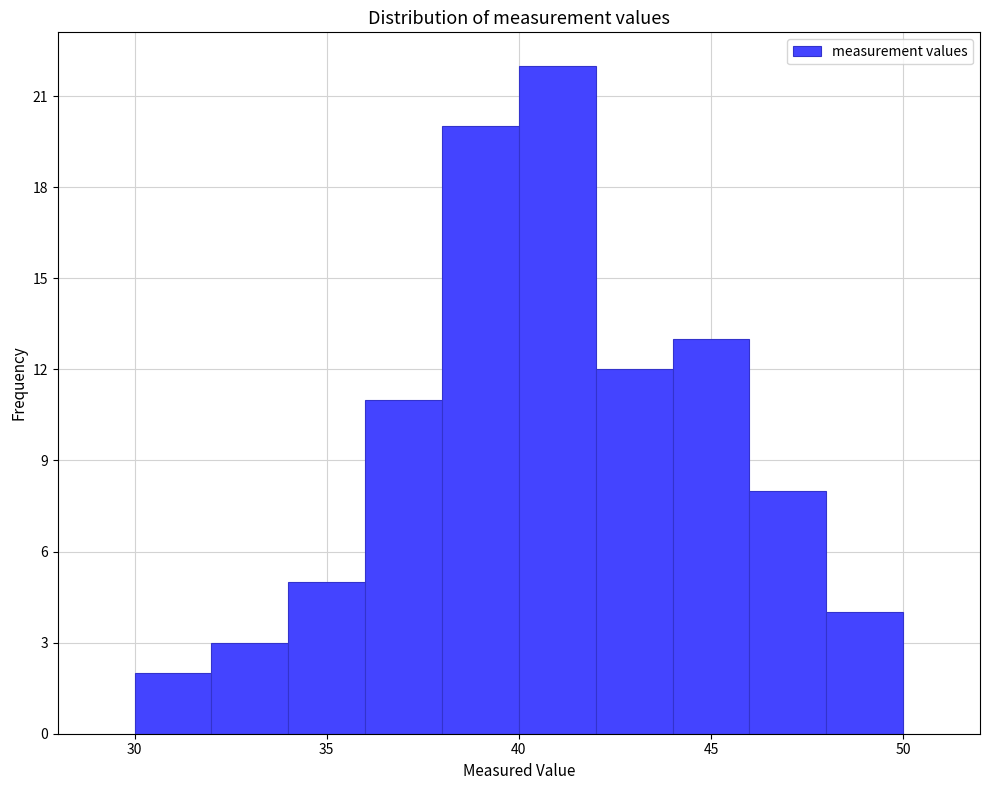

Reading left to right, transcribe this chart: for each bar, give the range it covers on the x-axis and its height. The values are not printed on the chart, so give them approximately, as read against the axis.

30 to 32: 2
32 to 34: 3
34 to 36: 5
36 to 38: 11
38 to 40: 20
40 to 42: 22
42 to 44: 12
44 to 46: 13
46 to 48: 8
48 to 50: 4